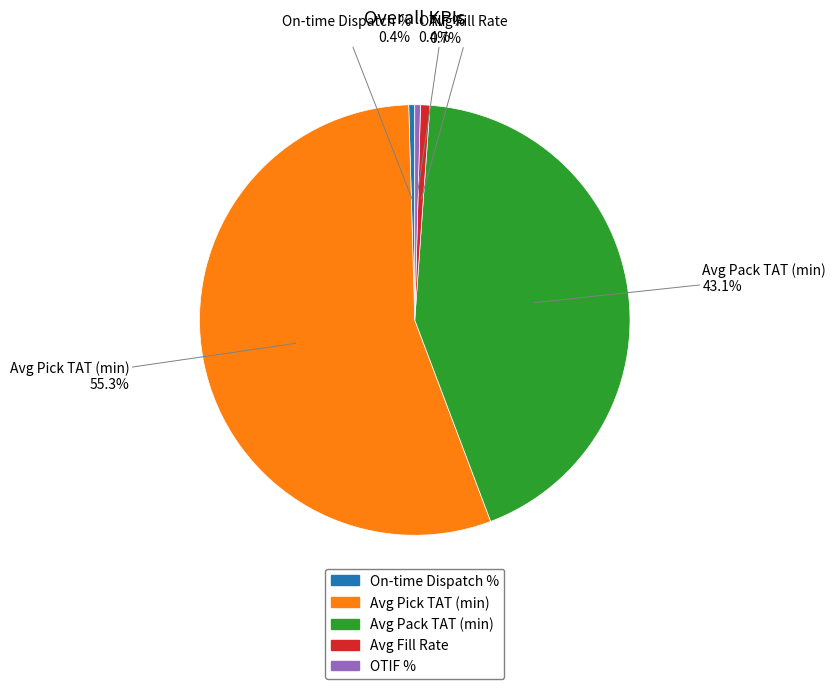

Do On-time Dispatch % and Avg Fill Rate together represent more than half of the pie?

No